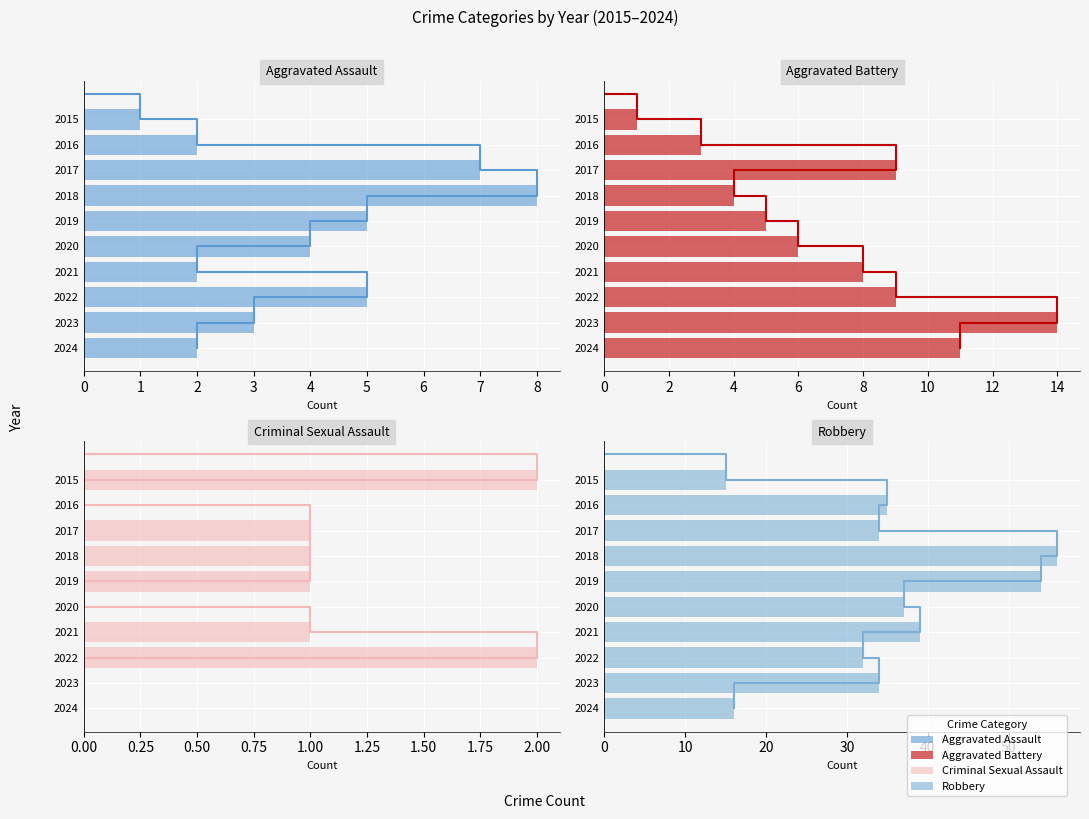

What is the value of the Aggravated Battery bar at the 8th from the left?

9